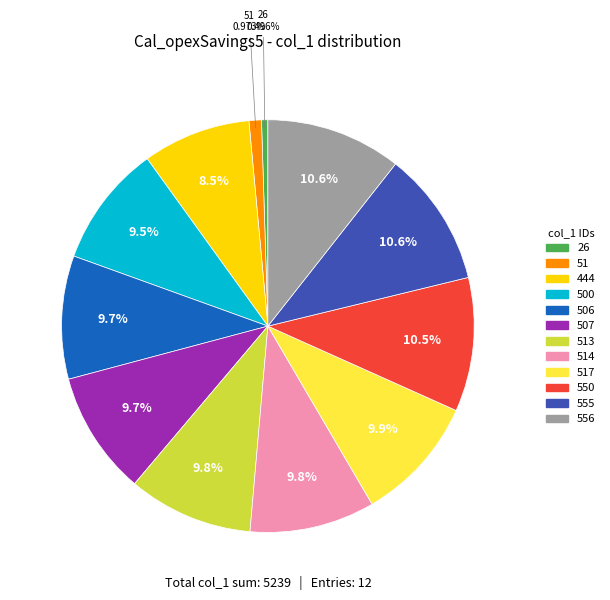

To the nearest percent, what is the difference between the largest and smallest slice percentages?

10%